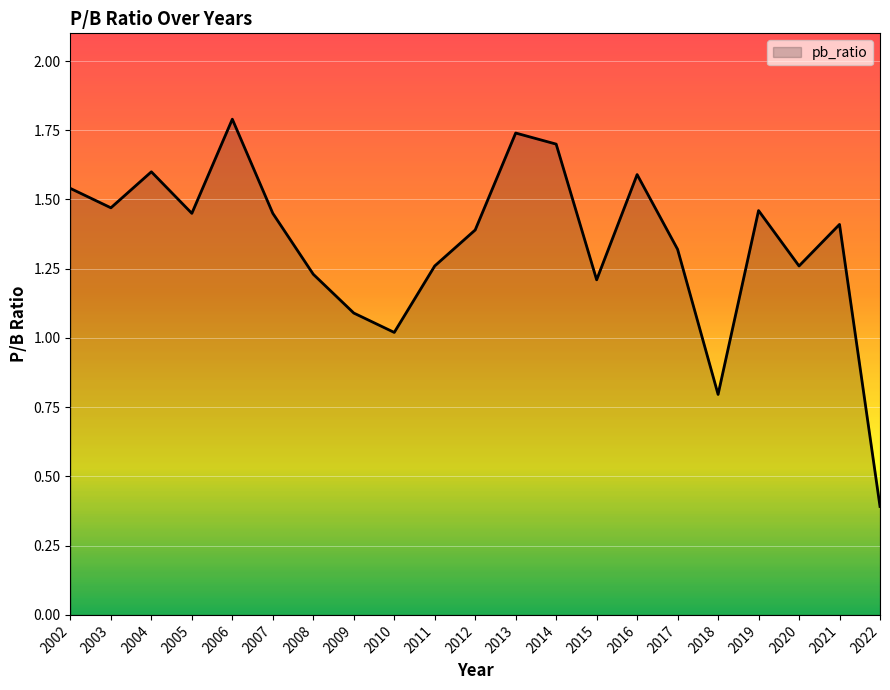

The chart shows a value of 0.5 at 2009. True or false?

False